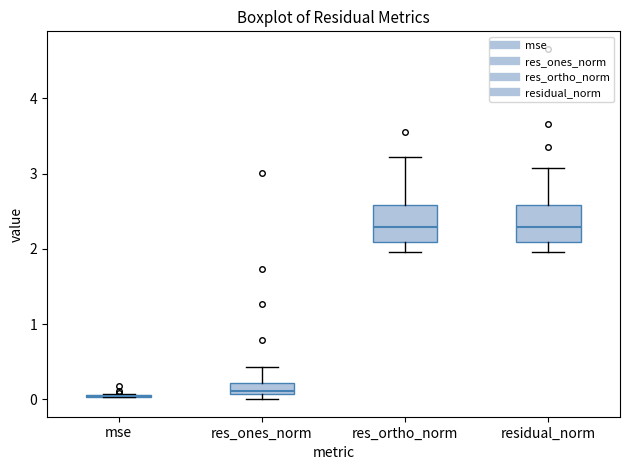

Reading left to right, read every box against the y-axis: the position of its median line, the range the box covers, and the ends of its whiskers. The values are not printed on the chart, so give them approximately, as read against the axis.

mse: box collapsed to a line at 0.0, whiskers 0.0 to 0.1
res_ones_norm: median 0.1 (just above the box's lower edge), box 0.1 to 0.2, whiskers 0.0 to 0.4
res_ortho_norm: median 2.3, box 2.1 to 2.6, whiskers 2.0 to 3.2
residual_norm: median 2.3, box 2.1 to 2.6, whiskers 2.0 to 3.1